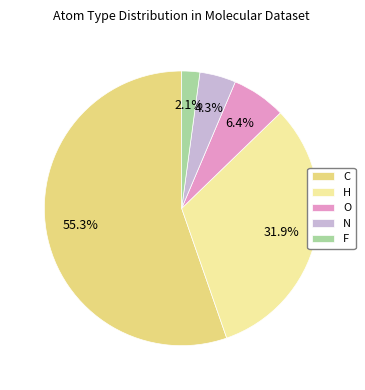

The H slice represents 24% of the pie. True or false?

False